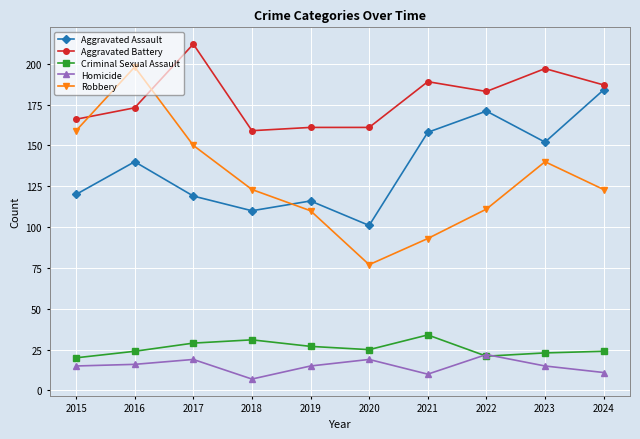

Reading left to right, what are all the values shown in this chart?

Aggravated Assault: 2015=120	2016=140	2017=119	2018=110	2019=116	2020=101	2021=158	2022=171	2023=152	2024=184
Aggravated Battery: 2015=166	2016=173	2017=212	2018=159	2019=161	2020=161	2021=189	2022=183	2023=197	2024=187
Criminal Sexual Assault: 2015=20	2016=24	2017=29	2018=31	2019=27	2020=25	2021=34	2022=21	2023=23	2024=24
Homicide: 2015=15	2016=16	2017=19	2018=7	2019=15	2020=19	2021=10	2022=22	2023=15	2024=11
Robbery: 2015=159	2016=198	2017=150	2018=123	2019=110	2020=77	2021=93	2022=111	2023=140	2024=123